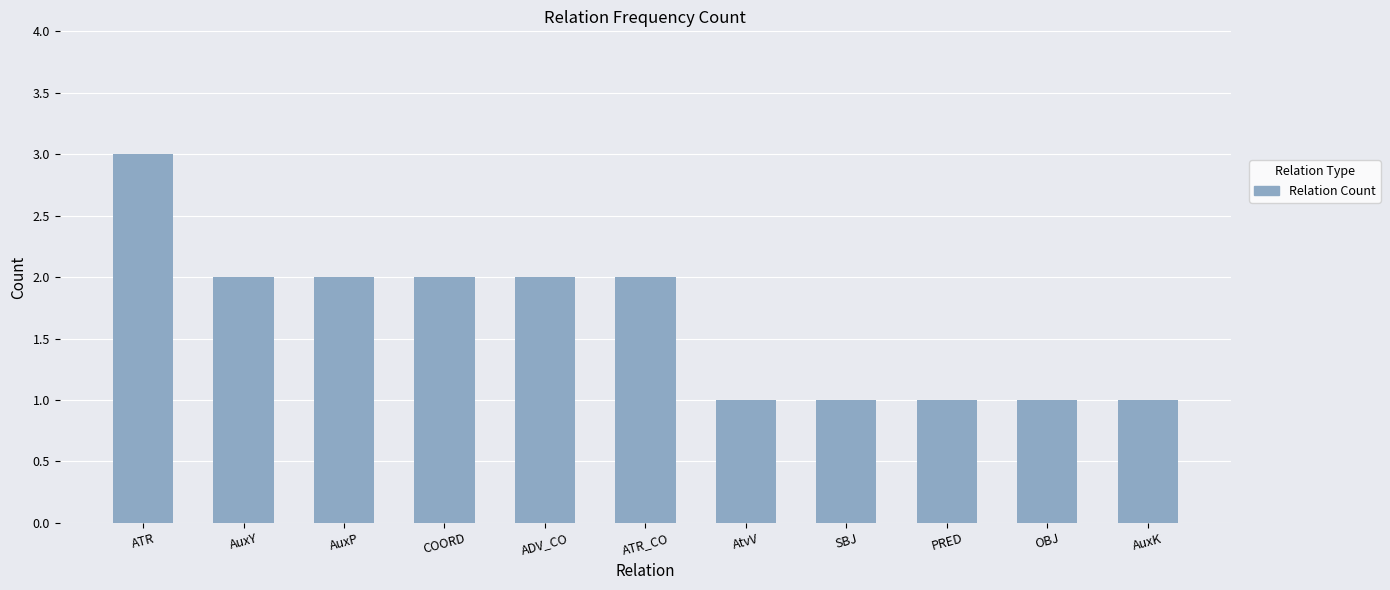

What is the value of the 7th bar from the left?

1